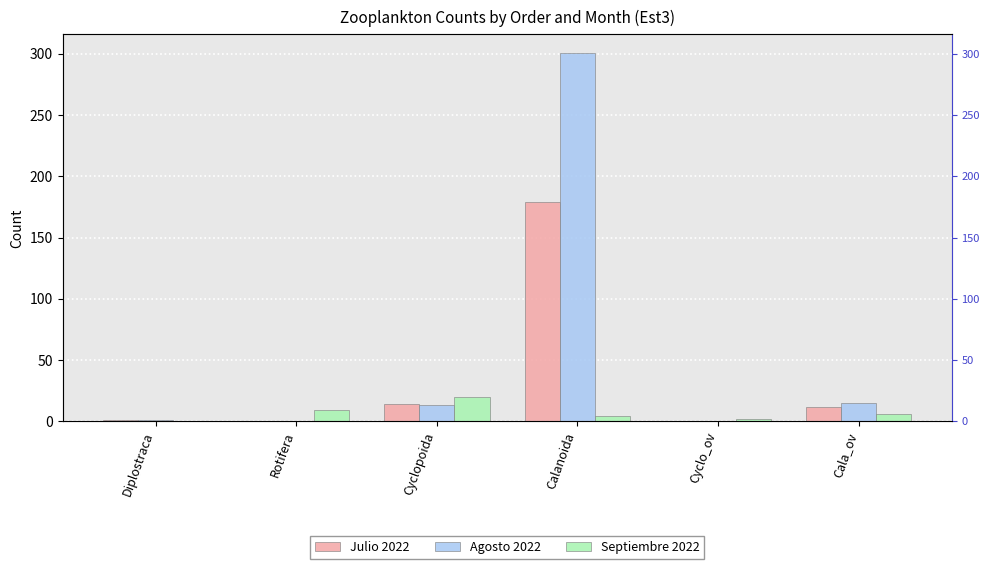

At which category does the chart reach its peak across all series?

Calanoida